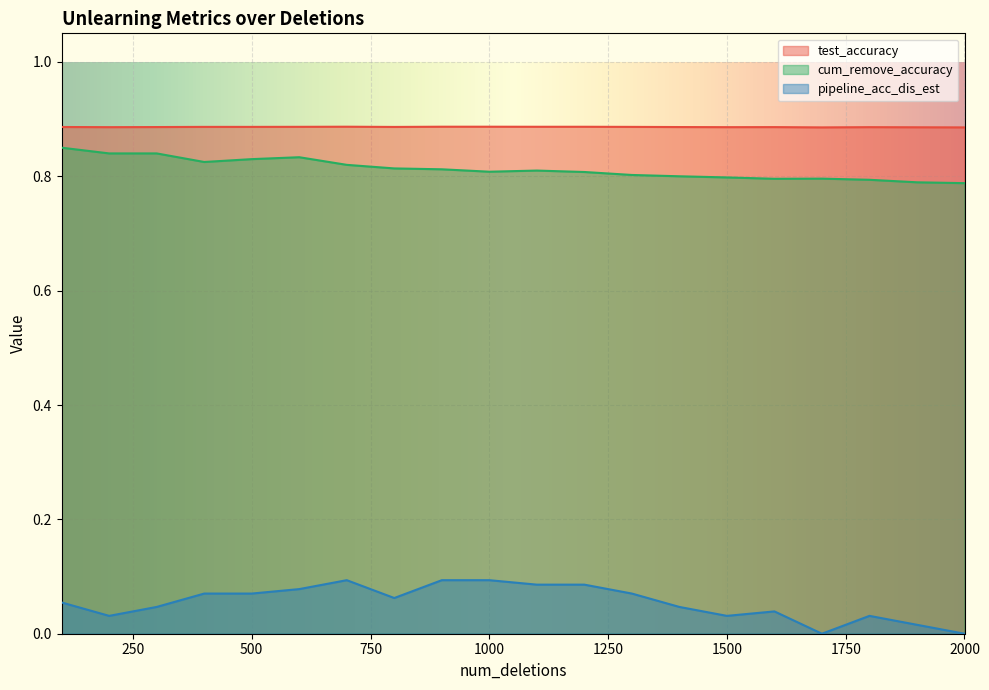

Between 700 and 1500, which series saw the biggest shift?

pipeline_acc_dis_est